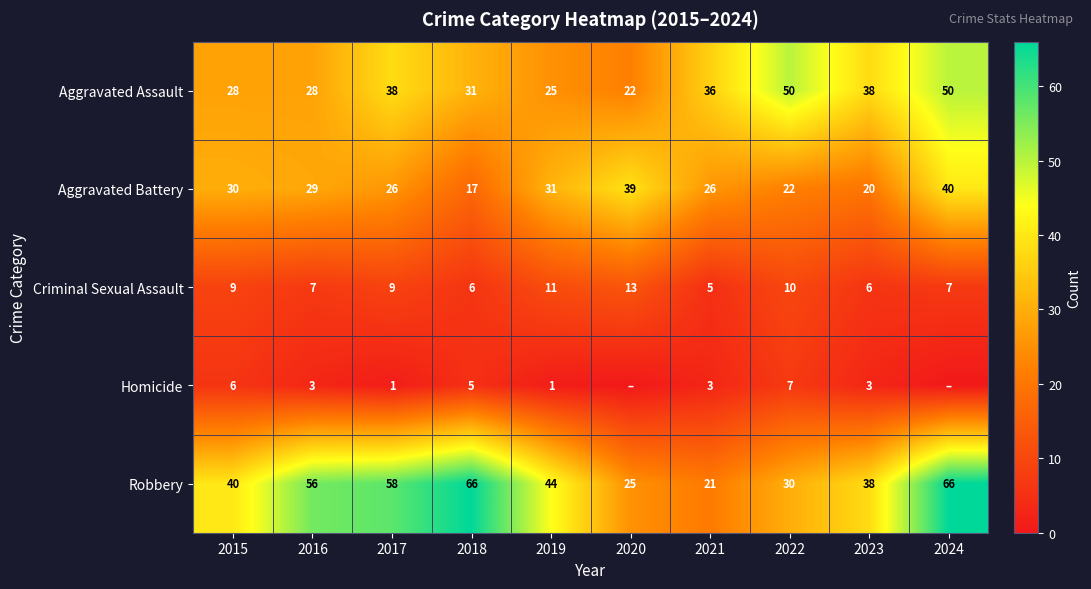

What is the difference between the maximum and second lowest values in the Criminal Sexual Assault series?

7